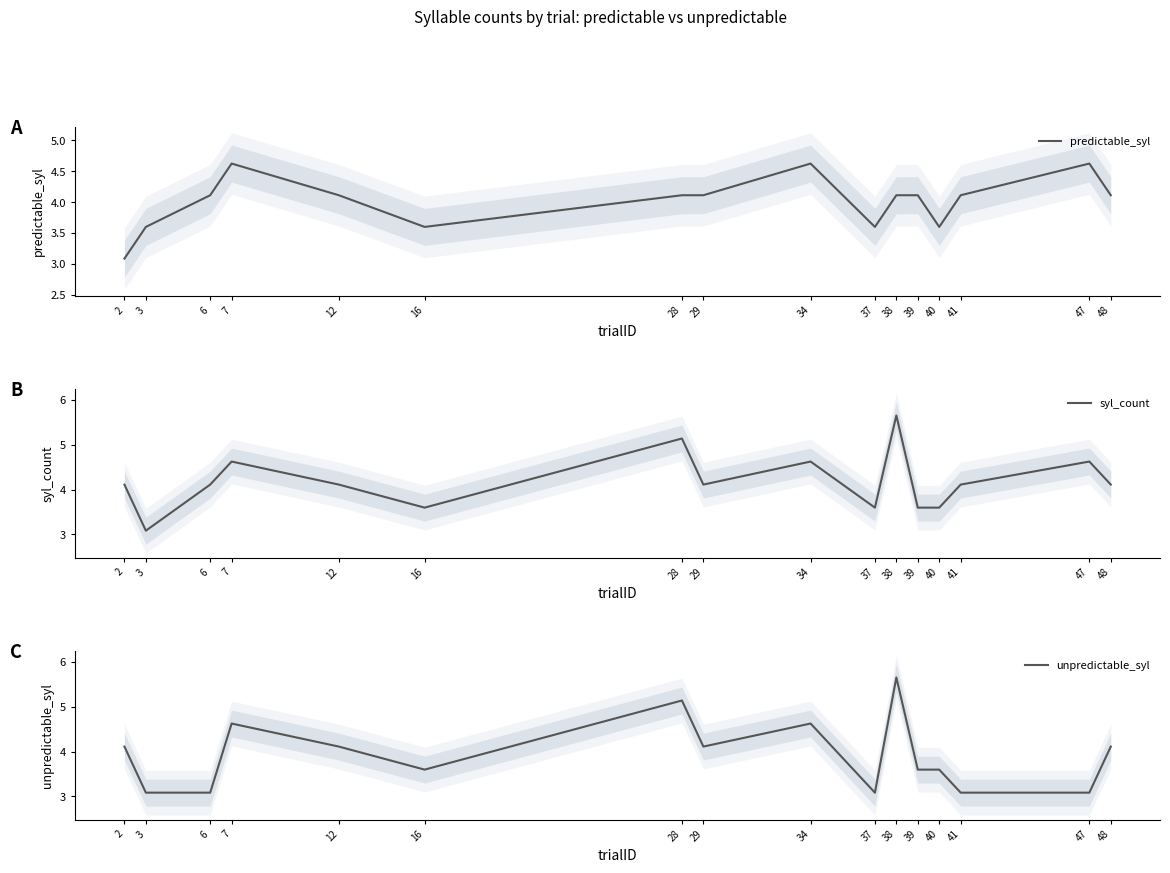

At 16, list the series in order from largest to smallest.

predictable_syl, syl_count, unpredictable_syl